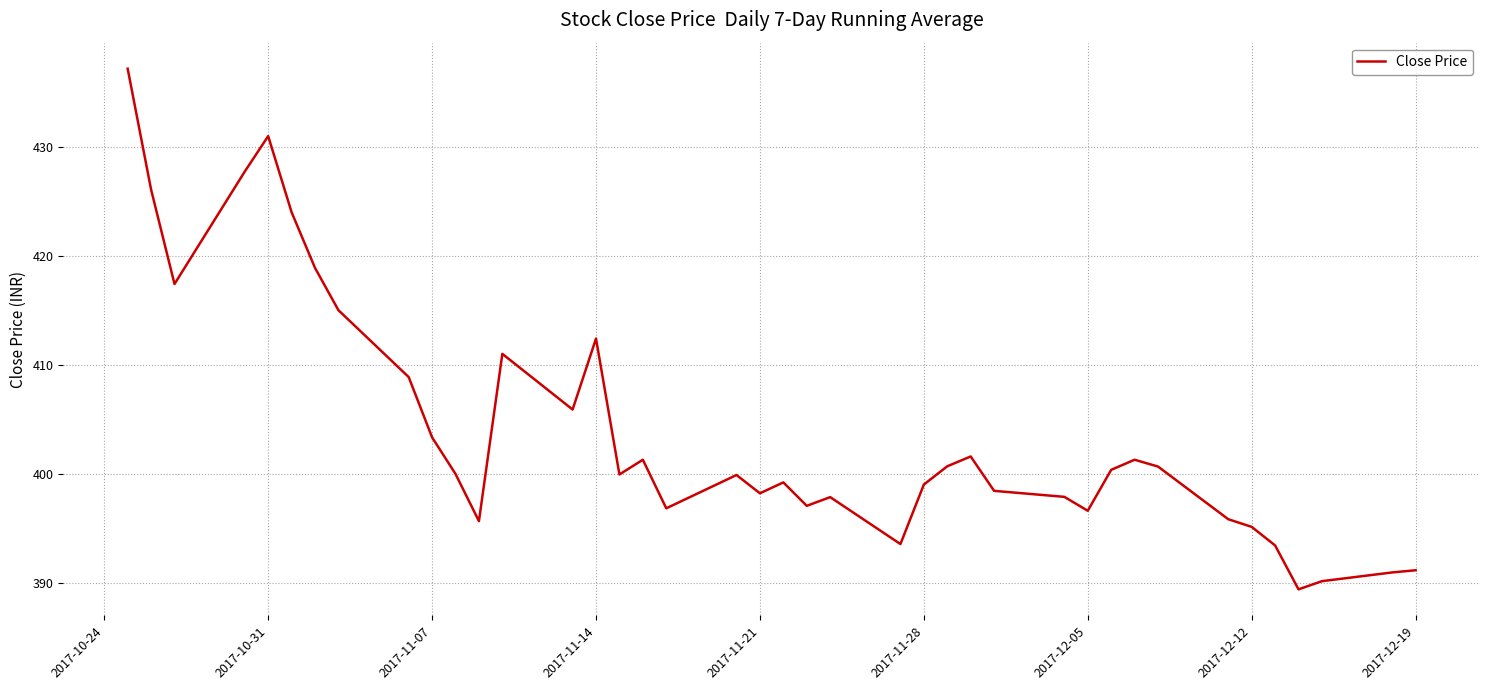

What is the greatest value displayed?

437.1